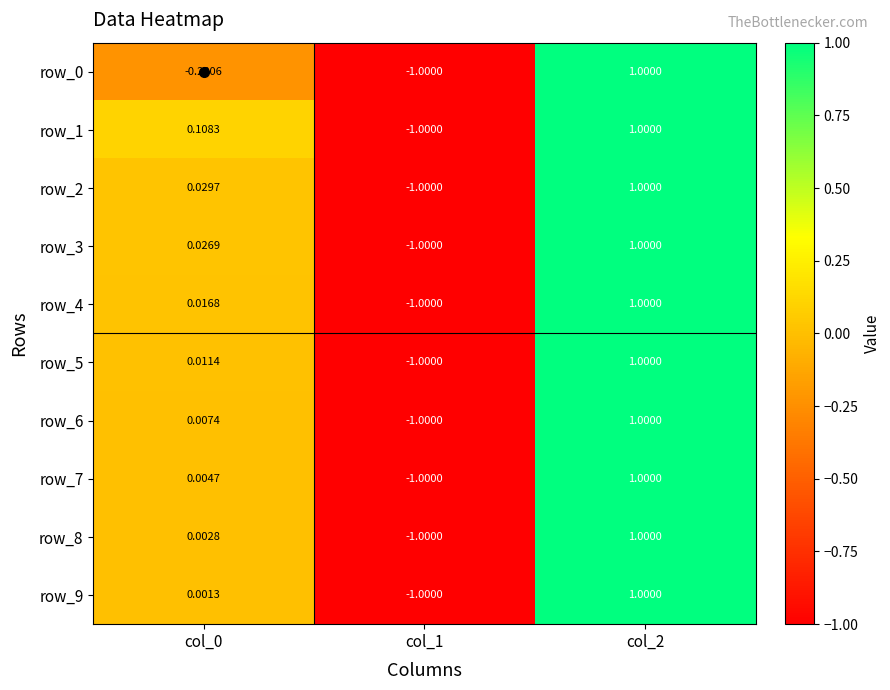

True or false: row_7 has a value of 1.0 at col_2.

True